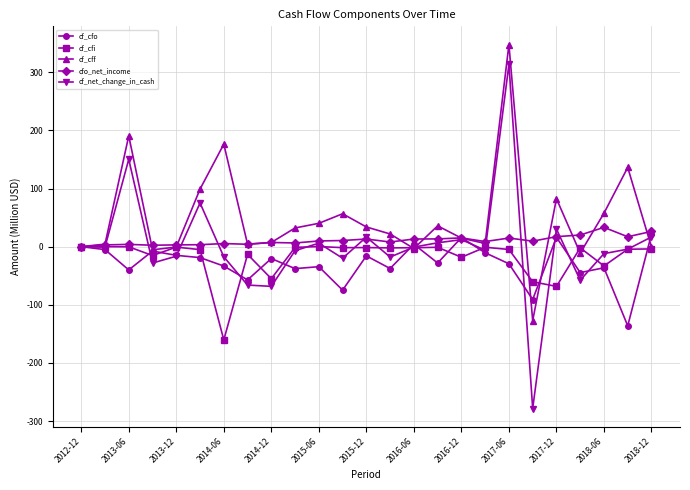

Which series has the widest spread of values?

cf_net_change_in_cash